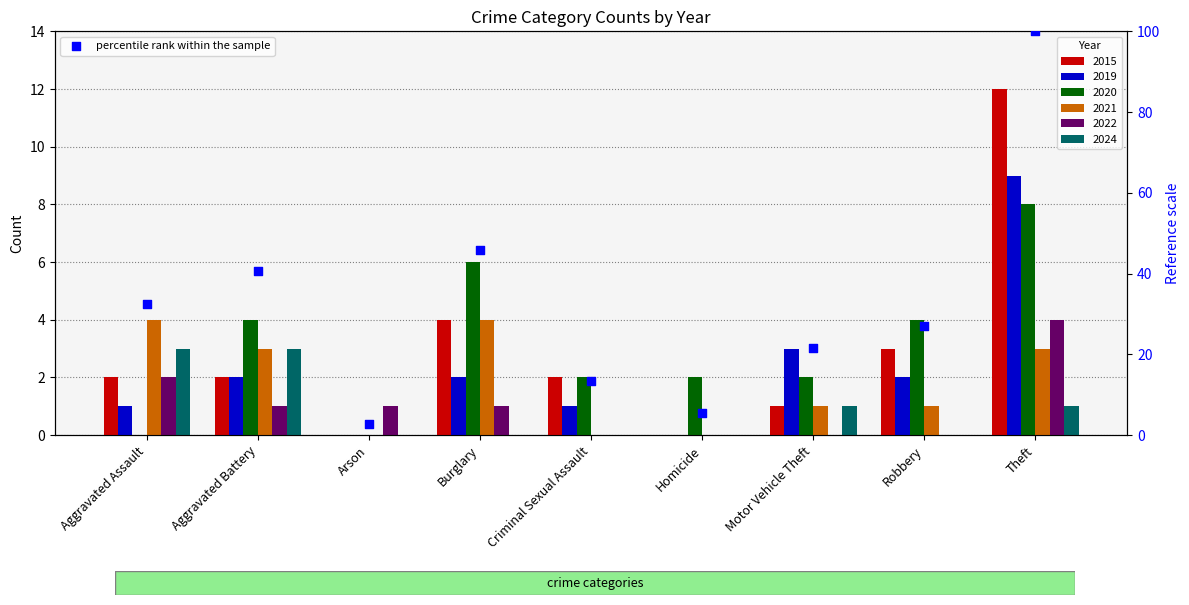

Which has a higher value, Theft or Aggravated Battery?

Theft